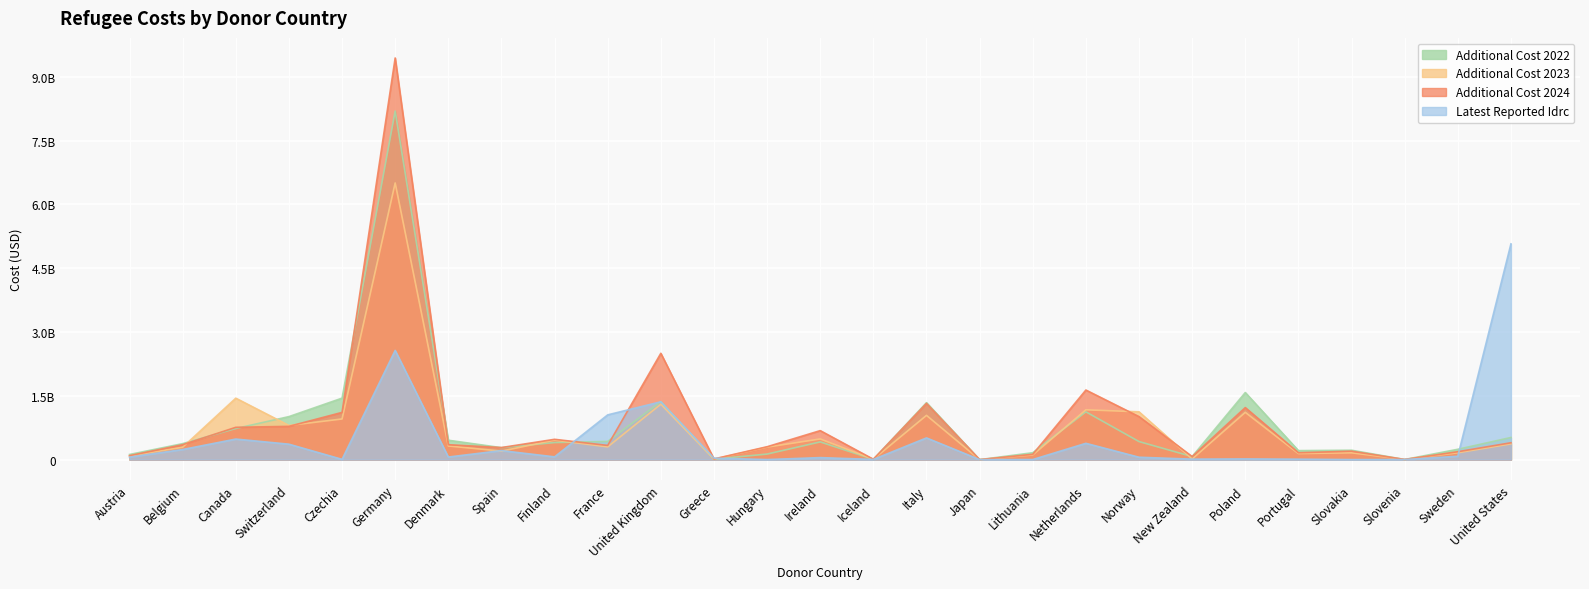

Reading right to left, transcribe all the data shown in this chart.

additional_cost_2022: 520720233.3	243333512.1	3223243.8	220896471.8	211822587.9	1577936519.3	71900666.7	424794428.5	1124089390.7	162465020.1	19795.0	1339734000.9	6077417.9	416711193.8	130707574.8	11800699.2	1363847472.5	427999756.4	401811525.5	281514630.5	456036846.3	8195999177.9	1445649651.6	1011381128.1	731356400.7	375887809.2	120825497.3
additional_cost_2023: 370445266.7	161371363.9	2530555.6	160728104.7	142473096.9	1112494448.1	14380133.3	1124092430.5	1171437579.7	109553176.6	18725.0	1040741528.6	8884762.9	486074480.1	294059435.2	11293942.3	1303265278.0	299719950.0	459679861.7	199726010.6	321584832.9	6505637374.5	956226846.0	803489231.9	1444882620.6	291488340.5	82758710.7
additional_cost_2024: 396656016.7	186217237.2	3395348.6	198708353.5	162171756.0	1223798818.3	71900666.7	1011209939.6	1636429707.5	125079790.2	19795.0	1322408365.3	8816031.3	682145422.4	303224145.6	15996872.9	2500219278.0	334068217.4	477682668.1	283921089.4	350612864.7	9444517135.5	1110622104.0	782352846.3	759793964.9	351191973.7	93120681.0
latest_reported_idrc: 5072946443.4	79263094.7	2209267.8	1154865.4	10345677.6	16303317.6	11052205.7	56366852.3	383424781.4	1966967.6	224926.1	510450554.9	4314709.9	47432854.0	1276285.4	35077534.9	1359976138.2	1052522864.0	64843054.7	212595686.2	60858884.7	2567870947.9	6480470.1	363211408.5	483317981.7	238004283.2	58559136.9